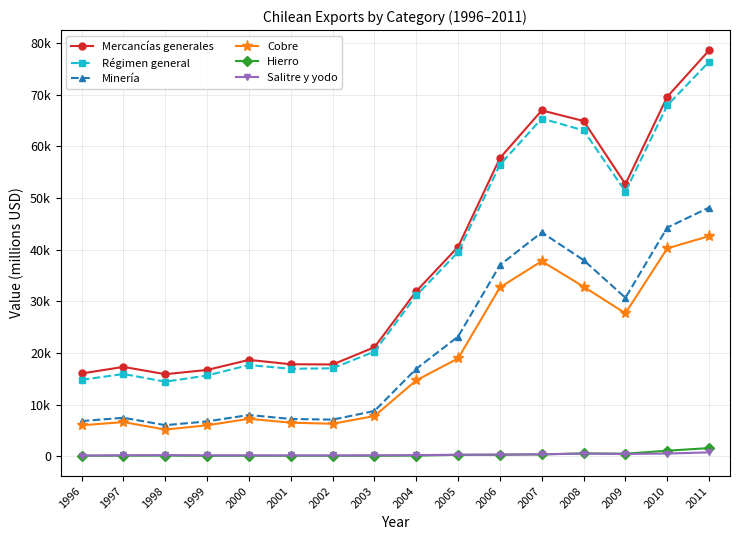

Which series has the largest range (max minus min)?

Mercancías generales